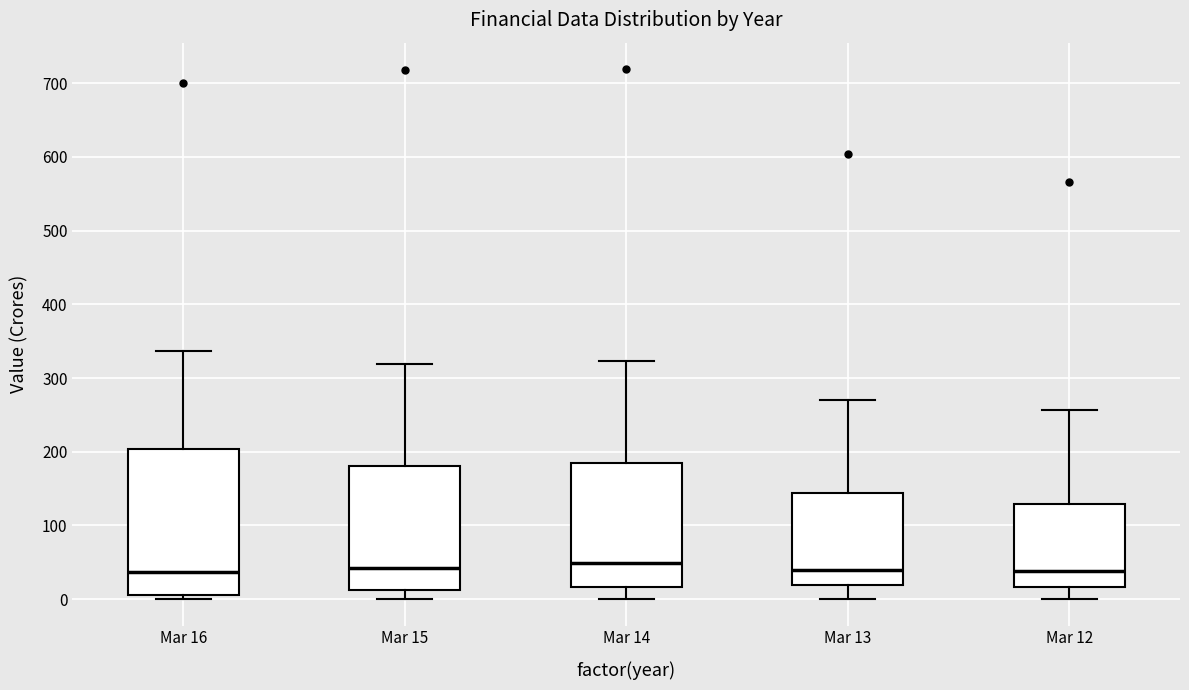

Comparing the boxes themselves (not the whiskers), which one is the tallest?

Mar 16